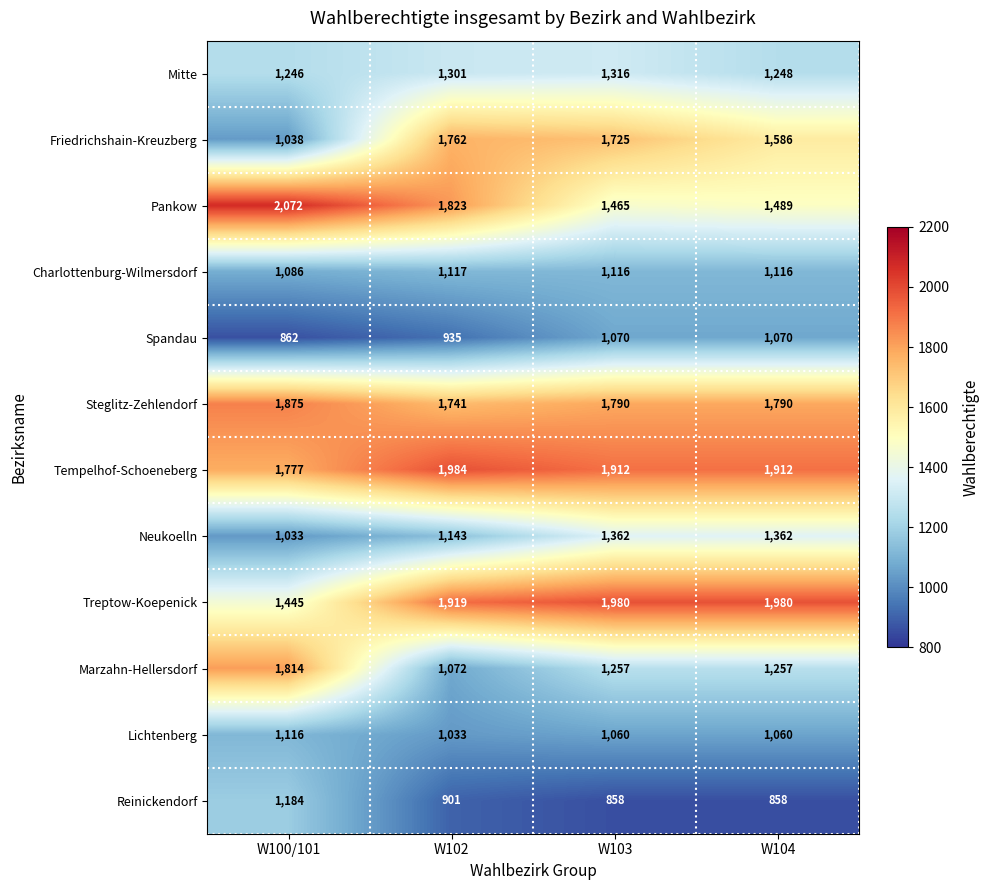

What is the total value across all series at W100/101?

16548